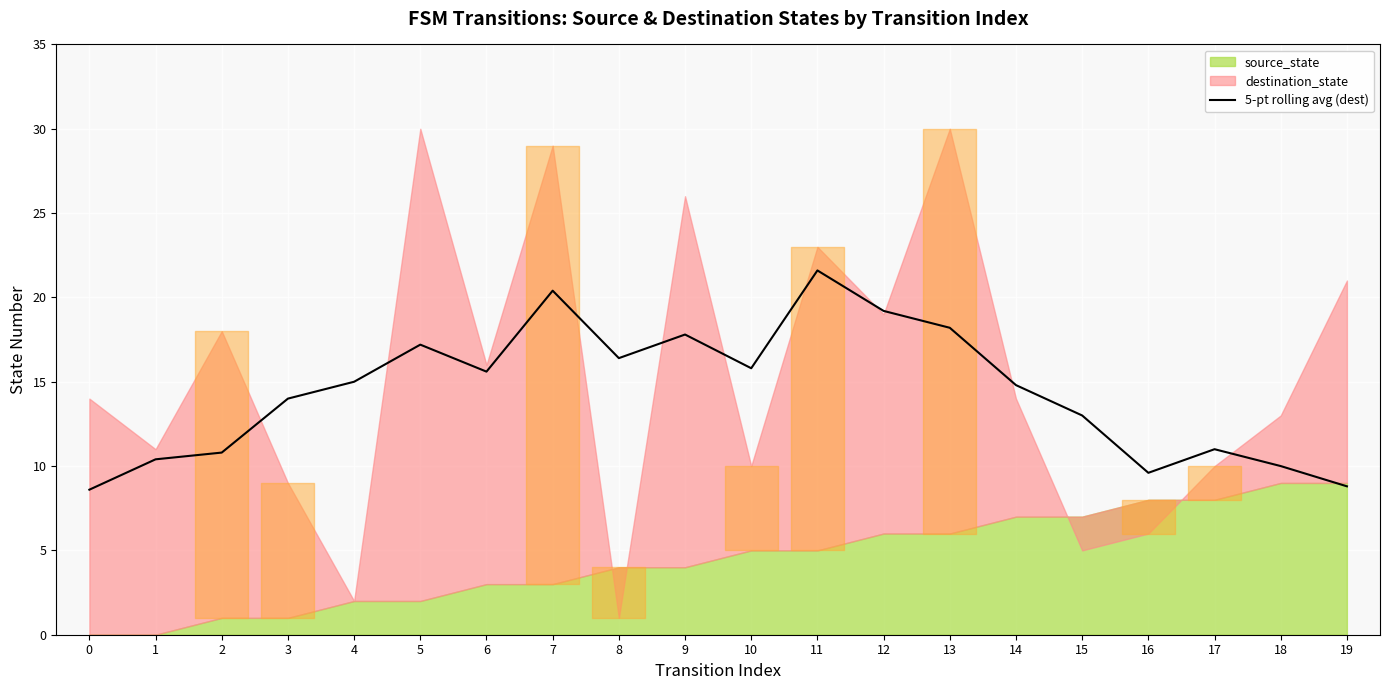

What is the difference between the second highest and second lowest values?

11.6